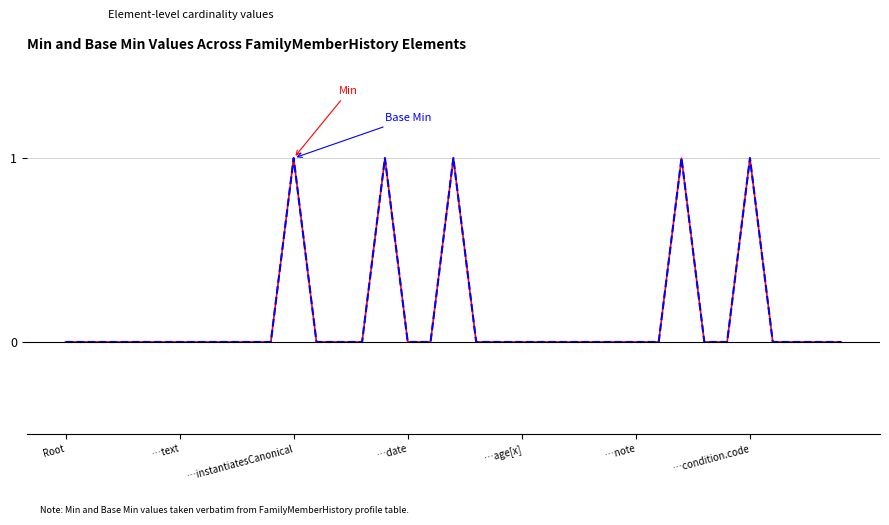

Does the chart display data point markers on the line(s)?

No